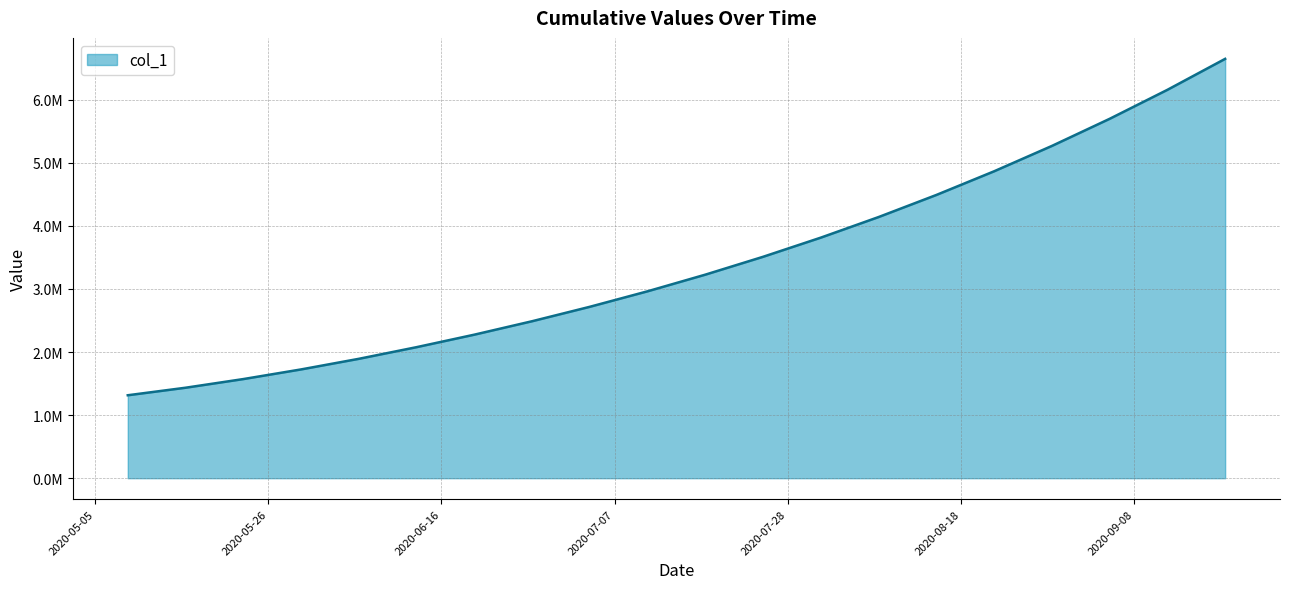

Does the chart display data point markers on the line(s)?

No